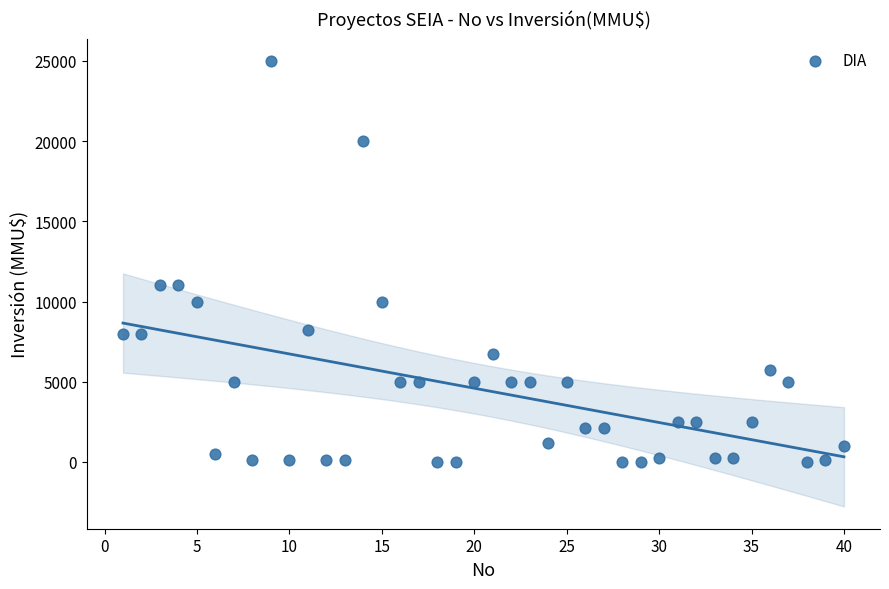

What is the range of X values (max minus min)?

39